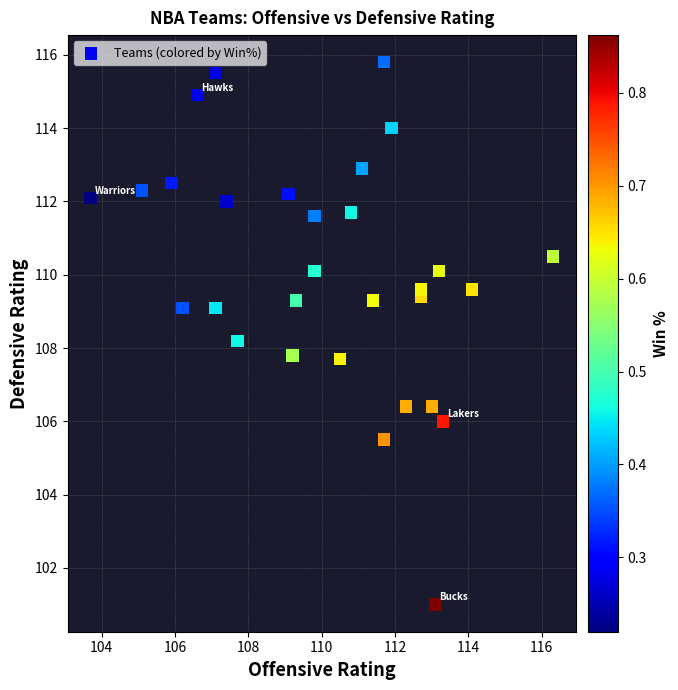

What is the range of X values (max minus min)?

12.6